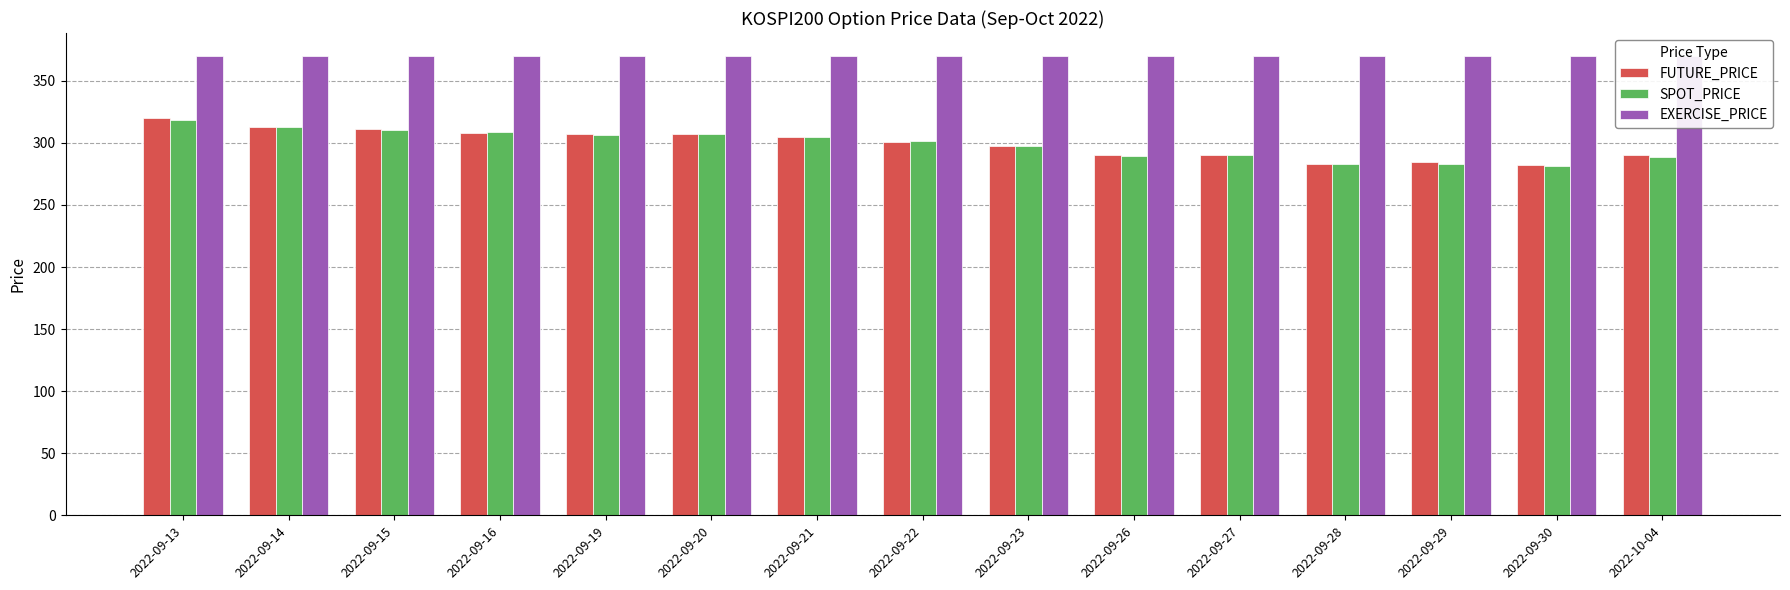

What is the sum of the FUTURE_PRICE values at 2022-09-21 and 2022-09-29?

589.1